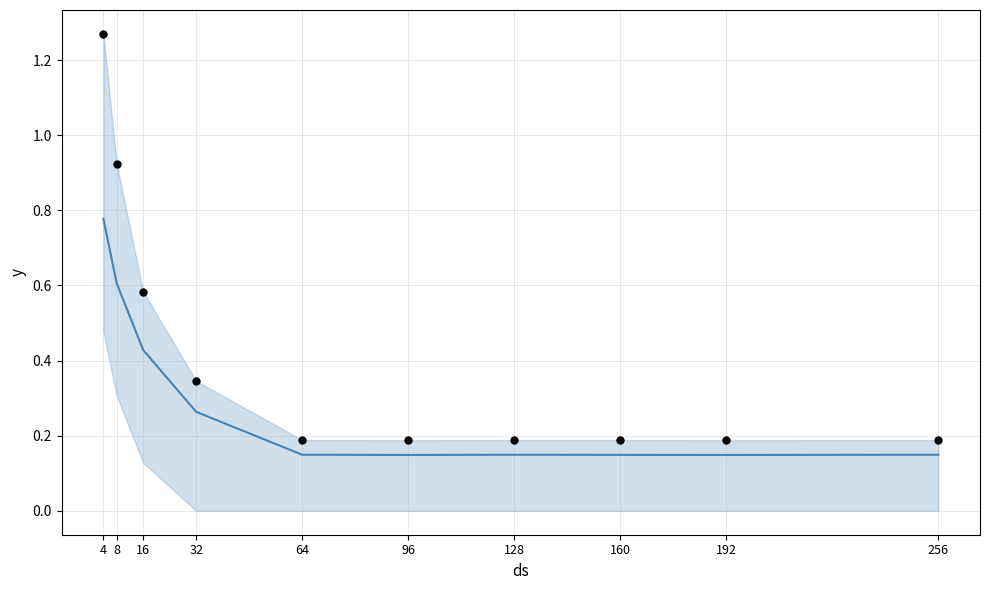

What is the total value across all series at 160?

0.3